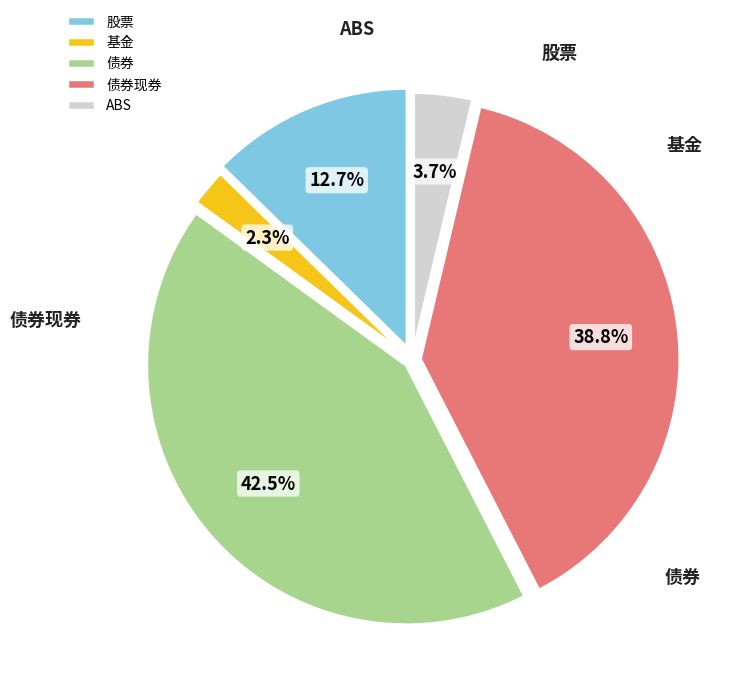

What is the ratio of the value at 债券现券 to the value at 债券?

0.9